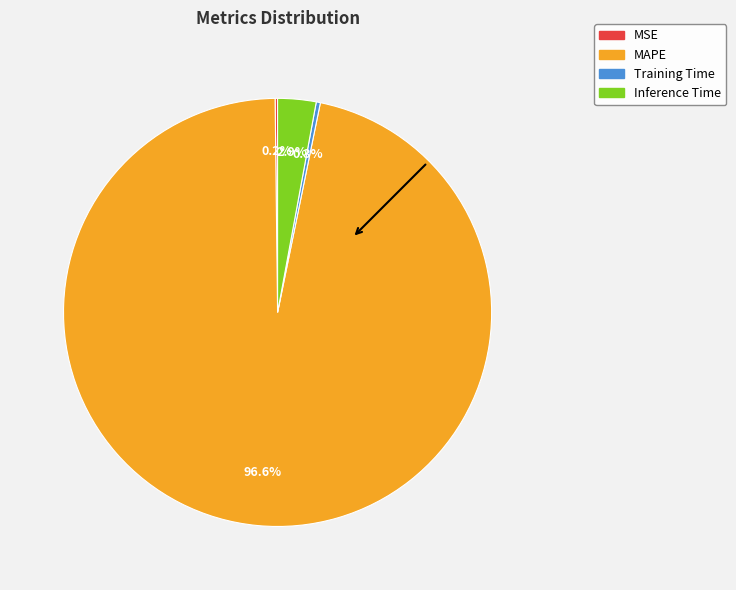

What percentage is NOT represented by Training Time?

99.7%